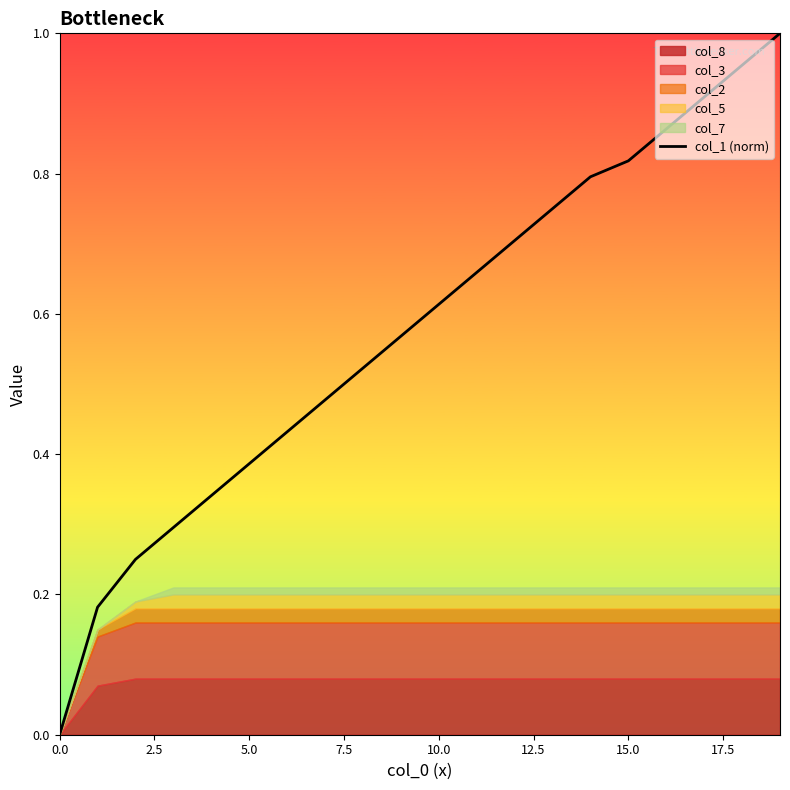

The chart shows a value of 1.0 at 12. True or false?

False